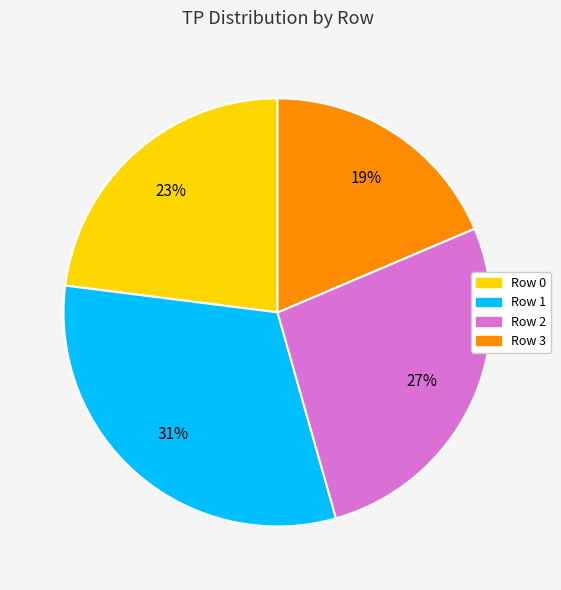

Does Row 2 represent more than half of the total?

No